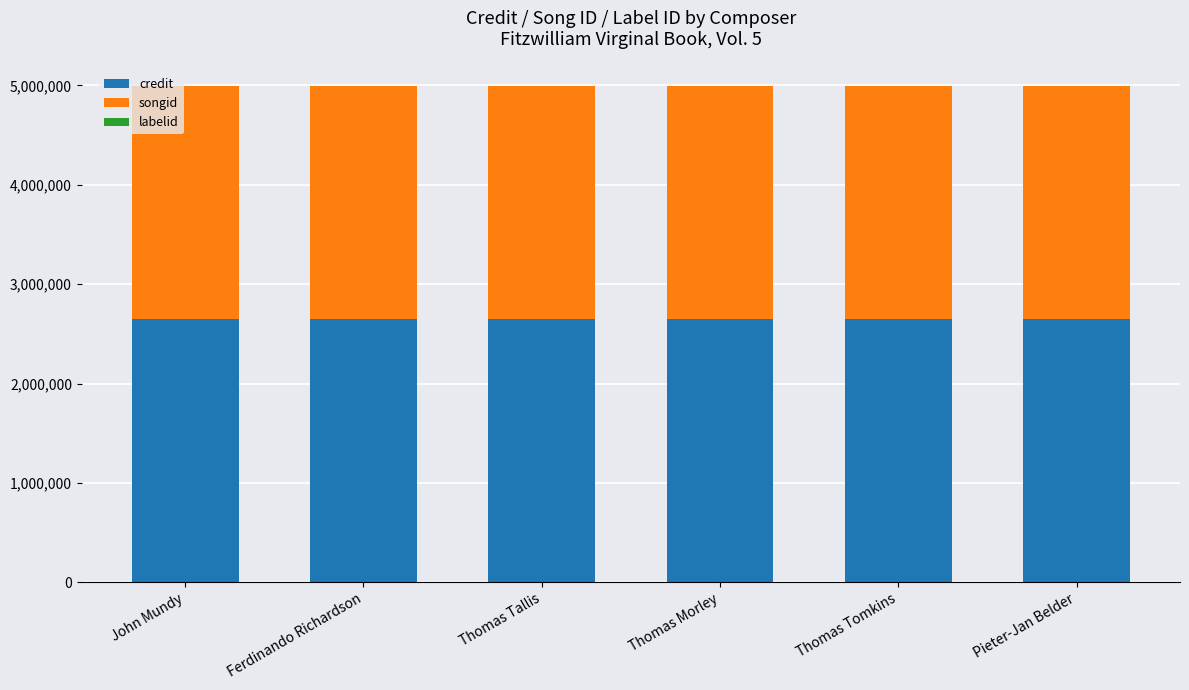

What is the sum of all credit values?

15910044